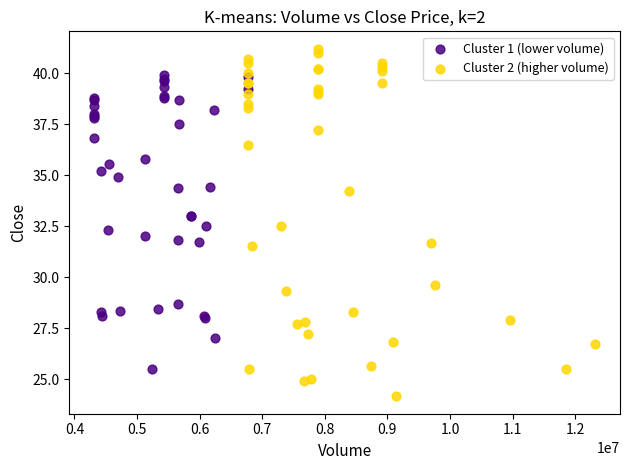

Which series contains the highest Y value?

Cluster 2 (higher volume)